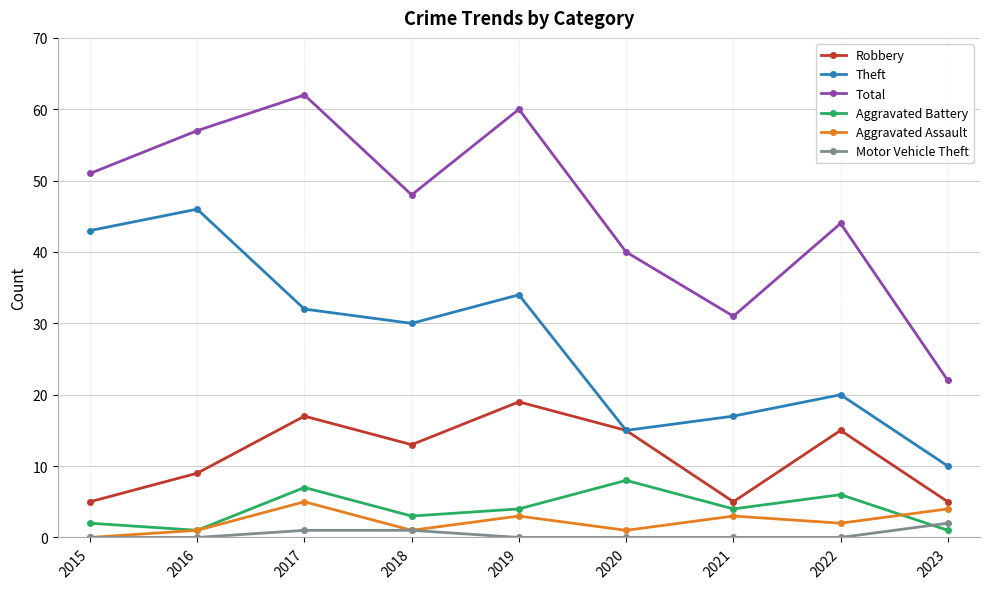

Which series changed the most between 2019 and 2022?

Total